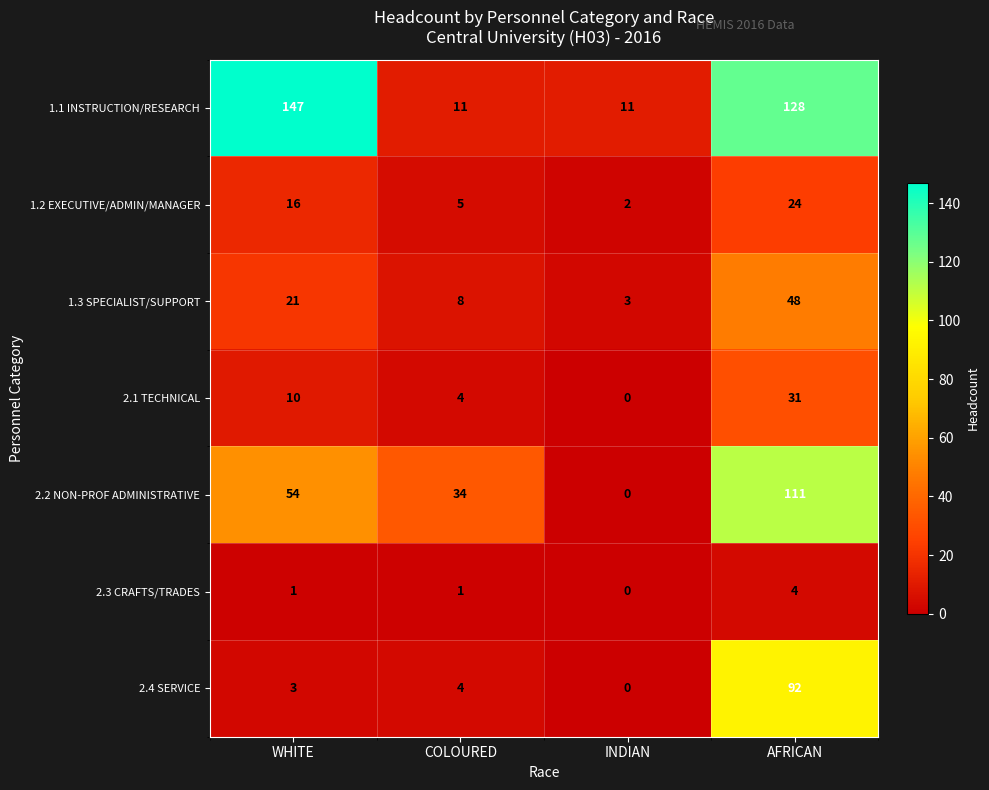

How many categories are shown in the chart?

4